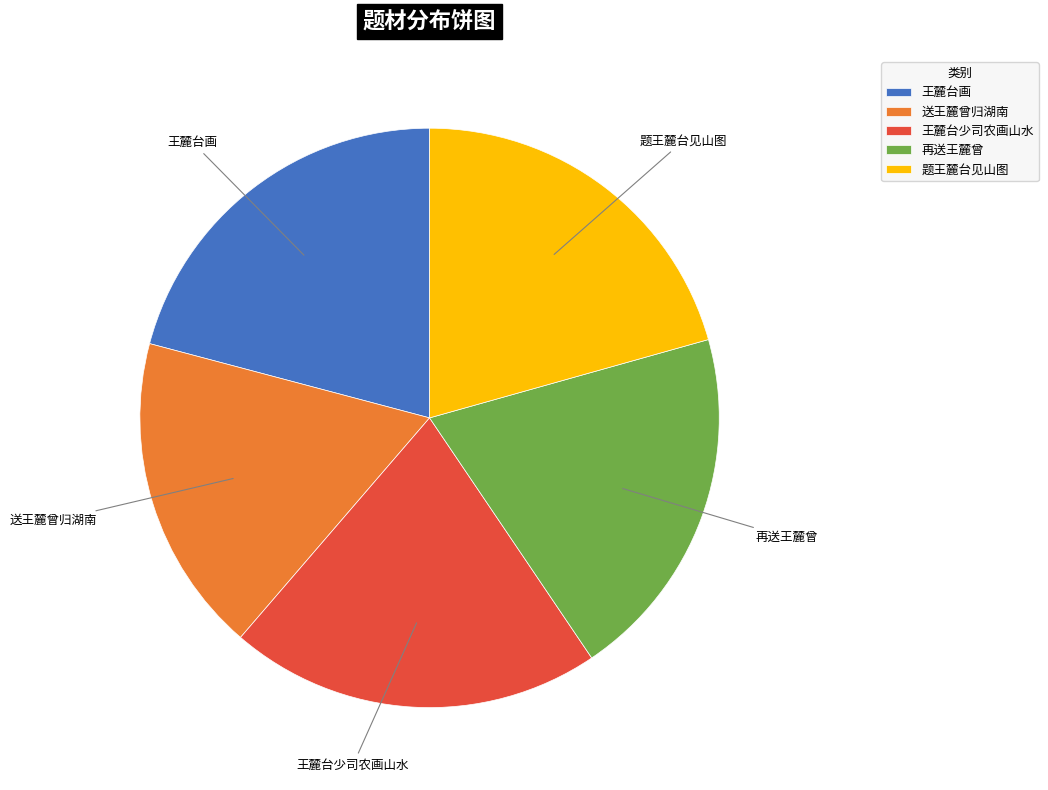

What is the smallest slice in the pie chart?

送王麓曾归湖南